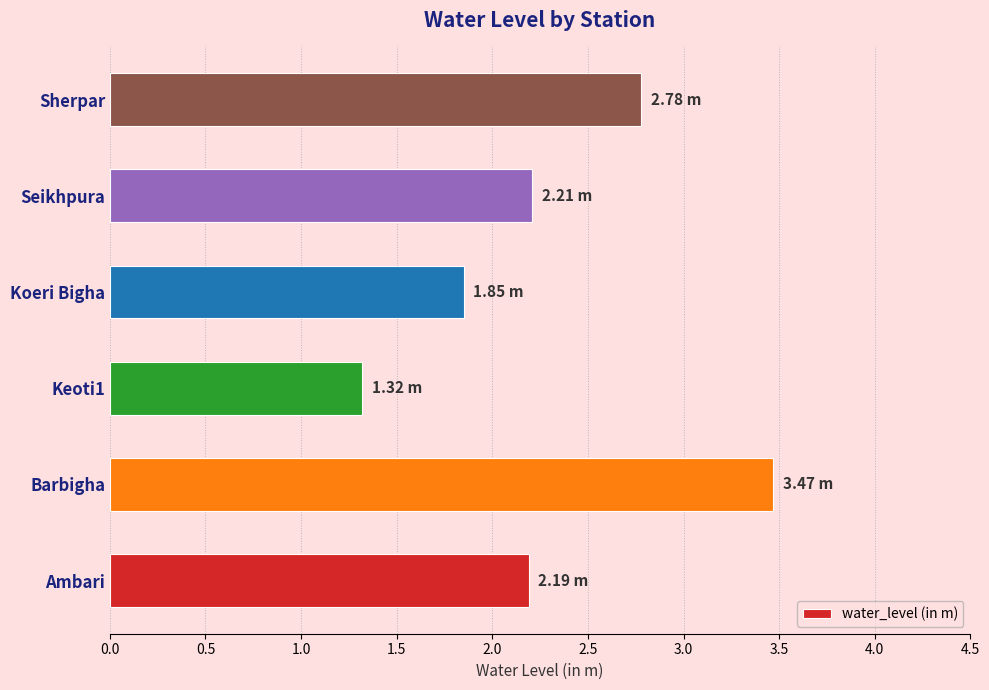

Which category has the highest value across all series?

Barbigha